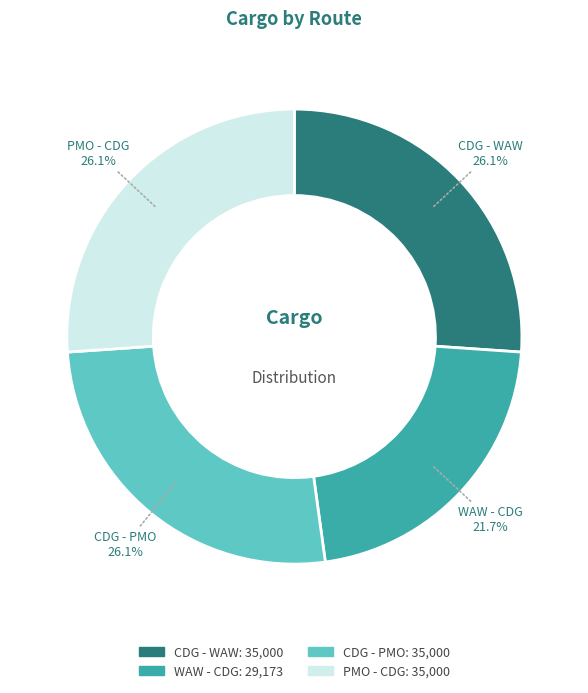

Approximately how many times larger is the value at CDG - WAW compared to CDG - PMO?

1.0